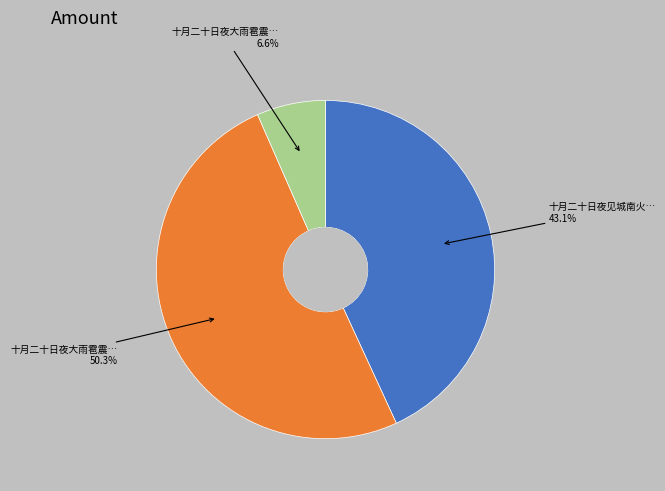

How many segments does this pie chart have?

3